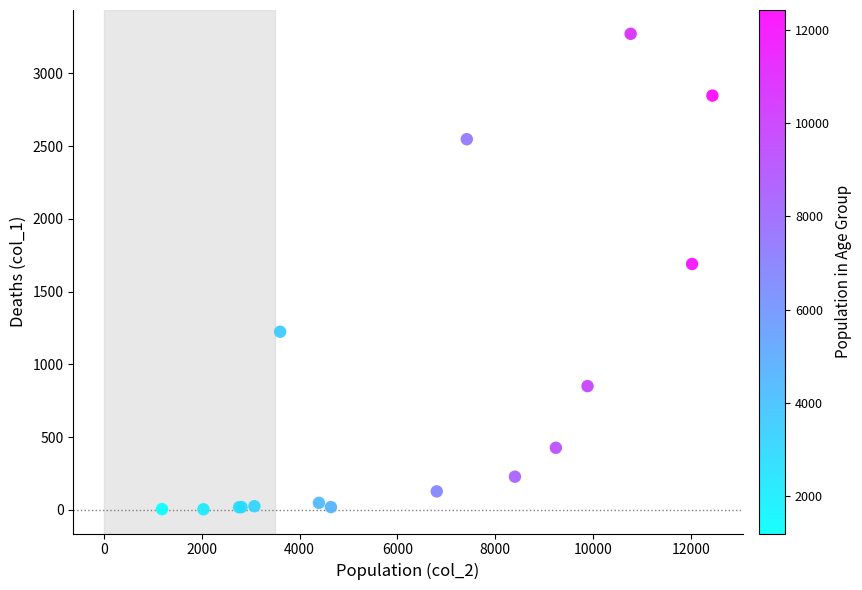

What Y value in the scatter plot is closest to 1638?

1690